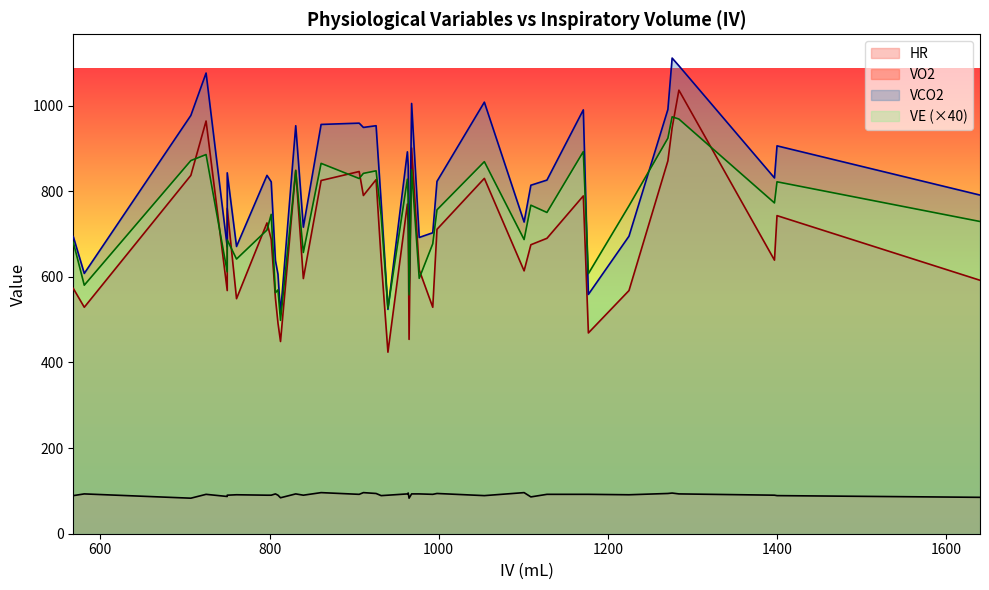

Reading left to right, extract all data points from this chart.

HR: 750=90.0	998=94.0	1128=92.0	750=87.0	1400=89.0	802=90.0	581=93.0	977=93.0	1284=93.0	1271=94.0	964=95.0	911=96.0	861=96.0	926=94.0	831=93.0	968=93.0	1276=95.0	1101=96.0	725=92.0	1225=91.0	807=93.0	963=93.0	932=89.0	568=89.0	1171=92.0	993=92.0	810=90.0	840=90.0	906=92.0	1177=92.0	940=90.0	1054=89.0	1397=90.0	761=91.0	797=90.0	1109=86.0	1640=85.0	965=83.0	707=83.0	813=84.0
VO2: 750=760.0	998=711.0	1128=690.0	750=568.0	1400=743.0	802=688.0	581=529.0	977=616.0	1284=1036.0	1271=871.0	964=721.0	911=790.0	861=825.0	926=827.0	831=849.0	968=901.0	1276=948.0	1101=614.0	725=964.0	1225=568.0	807=550.0	963=770.0	932=640.0	568=573.0	1171=789.0	993=529.0	810=492.0	840=596.0	906=846.0	1177=469.0	940=424.0	1054=830.0	1397=639.0	761=549.0	797=726.0	1109=675.0	1640=592.0	965=454.0	707=837.0	813=449.0
VCO2: 750=843.0	998=823.0	1128=826.0	750=670.0	1400=906.0	802=822.0	581=608.0	977=692.0	1284=1093.0	1271=991.0	964=859.0	911=949.0	861=956.0	926=953.0	831=953.0	968=1005.0	1276=1111.0	1101=728.0	725=1076.0	1225=695.0	807=638.0	963=892.0	932=774.0	568=694.0	1171=990.0	993=703.0	810=606.0	840=716.0	906=959.0	1177=559.0	940=524.0	1054=1008.0	1397=831.0	761=671.0	797=837.0	1109=814.0	1640=791.0	965=566.0	707=977.0	813=514.0
VE: 750=17.2	998=18.9	1128=18.8	750=15.3	1400=20.6	802=18.6	581=14.5	977=14.9	1284=24.2	1271=23.1	964=19.7	911=21.0	861=21.6	926=21.2	831=21.2	968=21.3	1276=24.3	1101=17.2	725=22.1	1225=19.1	807=14.1	963=20.7	932=18.6	568=17.0	1171=22.3	993=16.9	810=14.2	840=16.4	906=20.7	1177=15.2	940=13.2	1054=21.7	1397=19.3	761=16.0	797=17.7	1109=19.2	1640=18.2	965=14.0	707=21.8	813=12.5